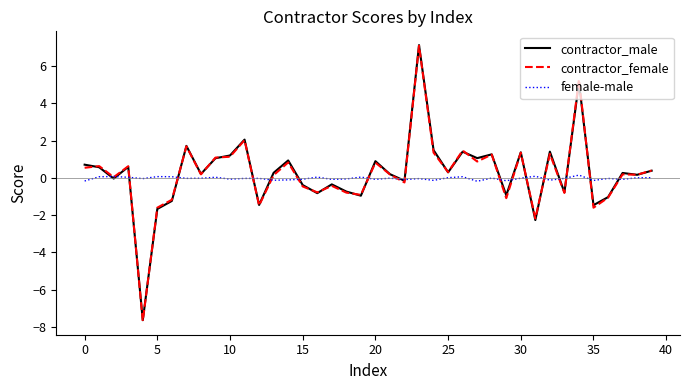

Does the chart display data point markers on the line(s)?

No